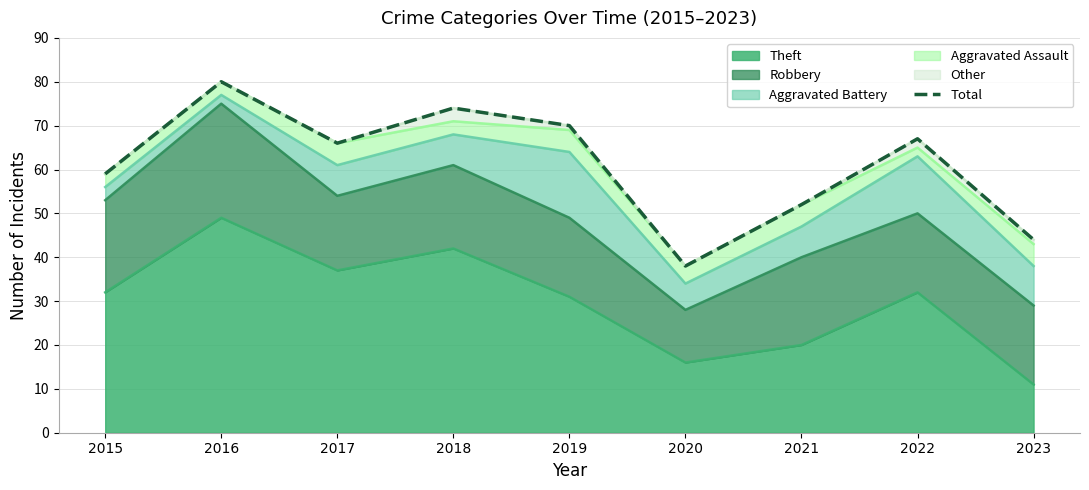

What is the approximate value at 2020?

38